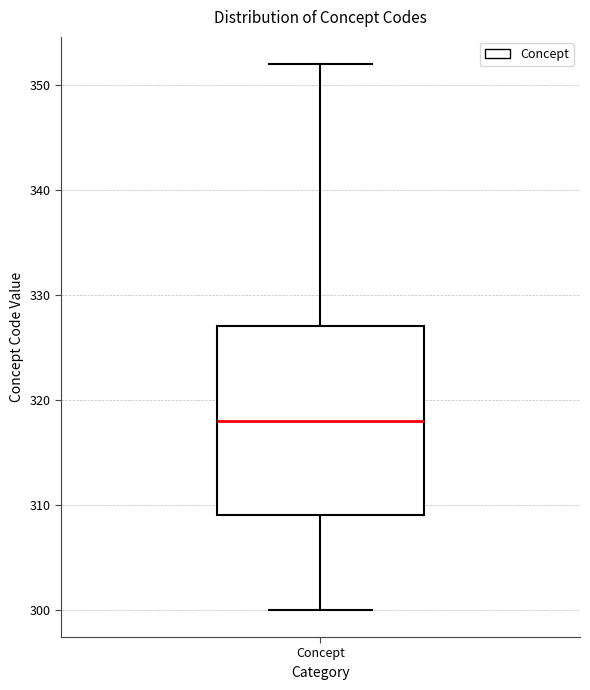

Where is the upper edge of the box for Concept on the y-axis? The values are not printed on the chart, so give them approximately, as read against the axis.

327